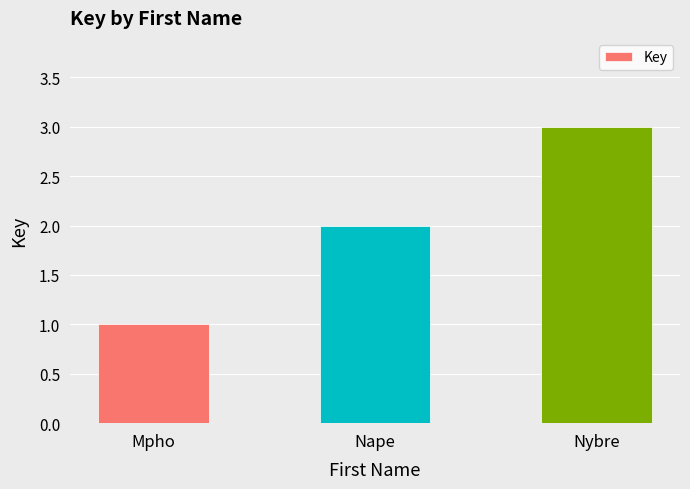

Approximately how many times larger is the value at Nybre compared to Nape?

1.5